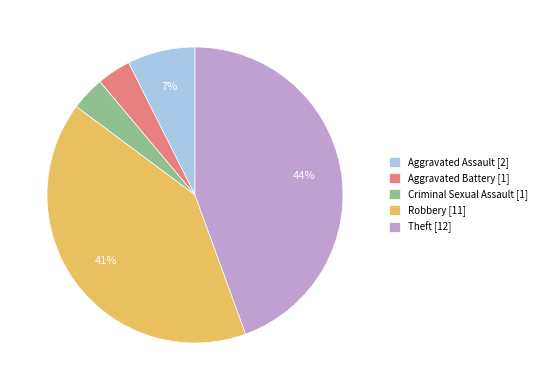

To the nearest percent, what is the average slice percentage?

20%